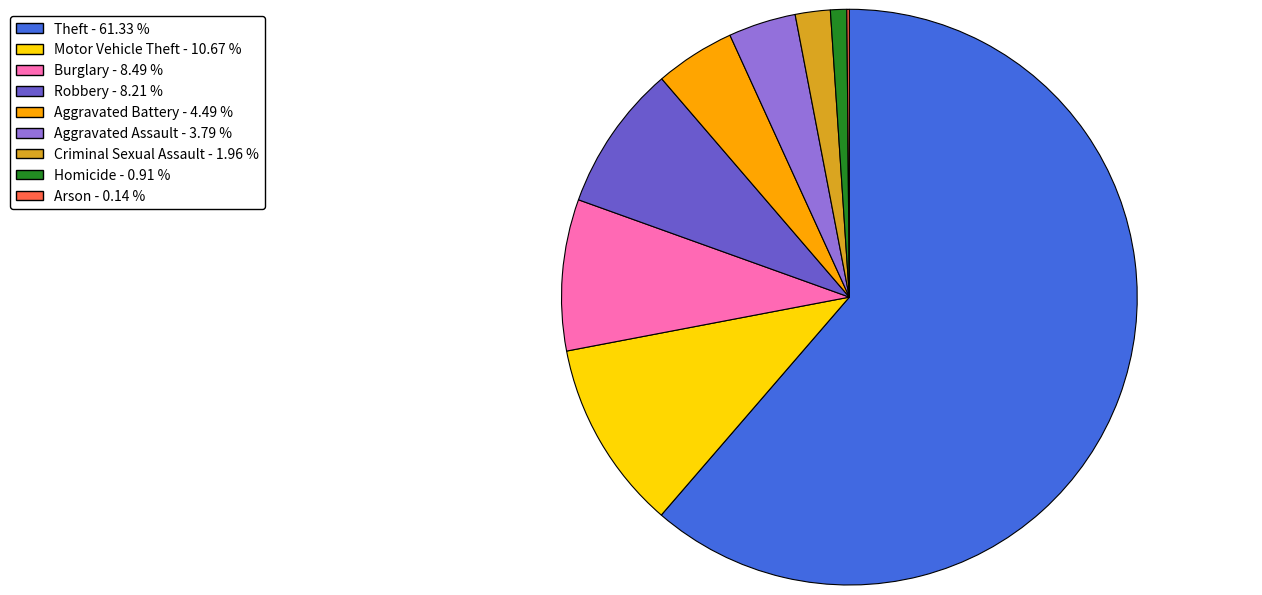

Which slice is the largest?

Theft